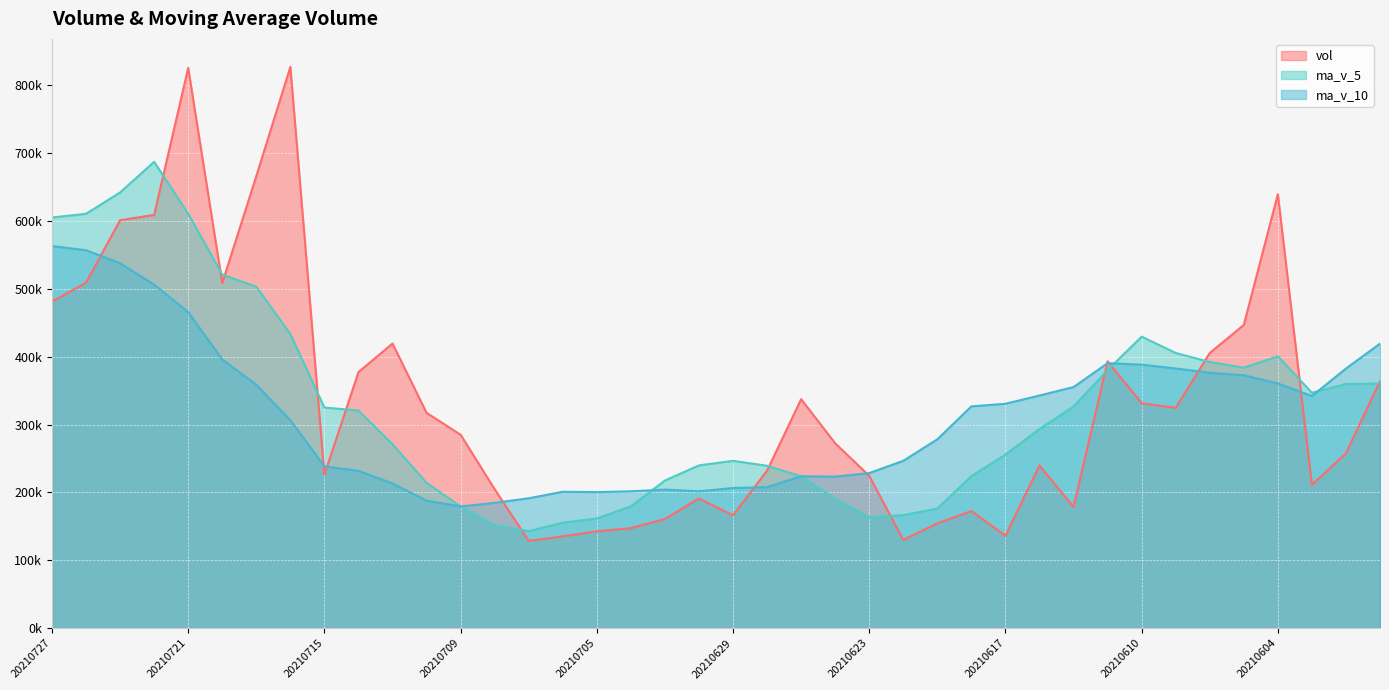

What is the difference between the highest and lowest values at 20210628?

31513.8